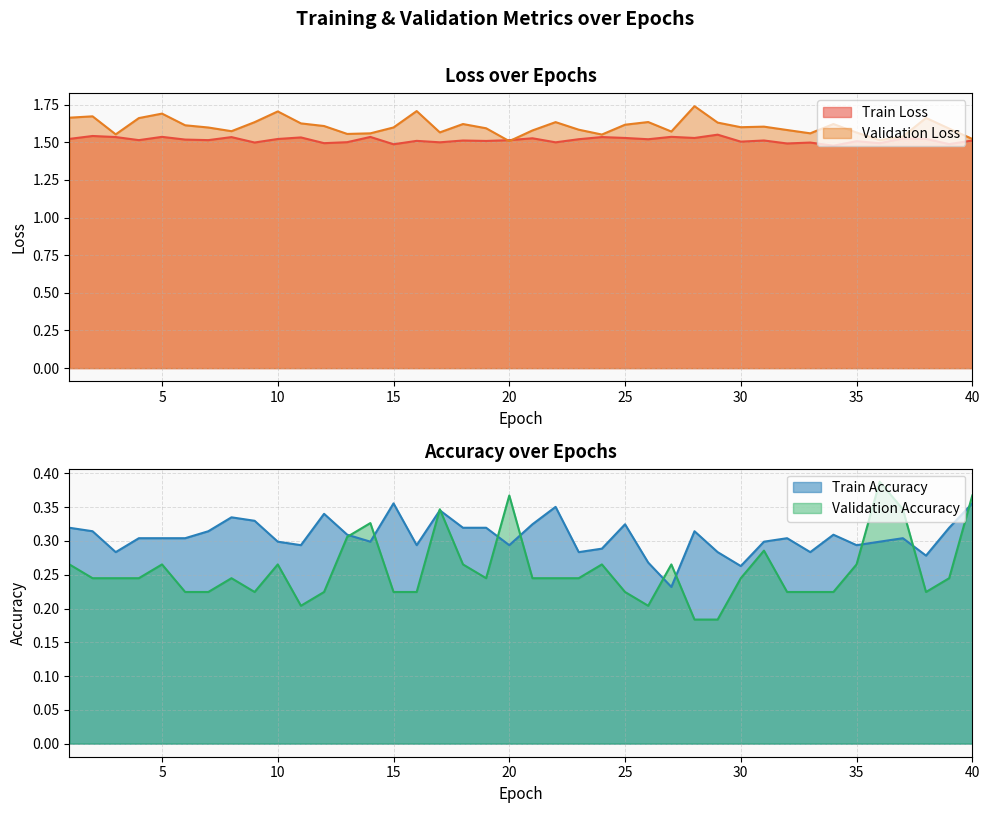

Reading right to left, list all the values displayed in this chart.

Train Loss: 1.5	1.5	1.5	1.5	1.5	1.5	1.5	1.5	1.5	1.5	1.5	1.6	1.5	1.5	1.5	1.5	1.5	1.5	1.5	1.5	1.5	1.5	1.5	1.5	1.5	1.5	1.5	1.5	1.5	1.5	1.5	1.5	1.5	1.5	1.5	1.5	1.5	1.5	1.5	1.5
Validation Loss: 1.5	1.6	1.7	1.5	1.5	1.6	1.6	1.6	1.6	1.6	1.6	1.6	1.7	1.6	1.6	1.6	1.6	1.6	1.6	1.6	1.5	1.6	1.6	1.6	1.7	1.6	1.6	1.6	1.6	1.6	1.7	1.6	1.6	1.6	1.6	1.7	1.7	1.6	1.7	1.7
Train Accuracy: 0.4	0.3	0.3	0.3	0.3	0.3	0.3	0.3	0.3	0.3	0.3	0.3	0.3	0.2	0.3	0.3	0.3	0.3	0.4	0.3	0.3	0.3	0.3	0.3	0.3	0.4	0.3	0.3	0.3	0.3	0.3	0.3	0.3	0.3	0.3	0.3	0.3	0.3	0.3	0.3
Validation Accuracy: 0.4	0.2	0.2	0.3	0.4	0.3	0.2	0.2	0.2	0.3	0.2	0.2	0.2	0.3	0.2	0.2	0.3	0.2	0.2	0.2	0.4	0.2	0.3	0.3	0.2	0.2	0.3	0.3	0.2	0.2	0.3	0.2	0.2	0.2	0.2	0.3	0.2	0.2	0.2	0.3